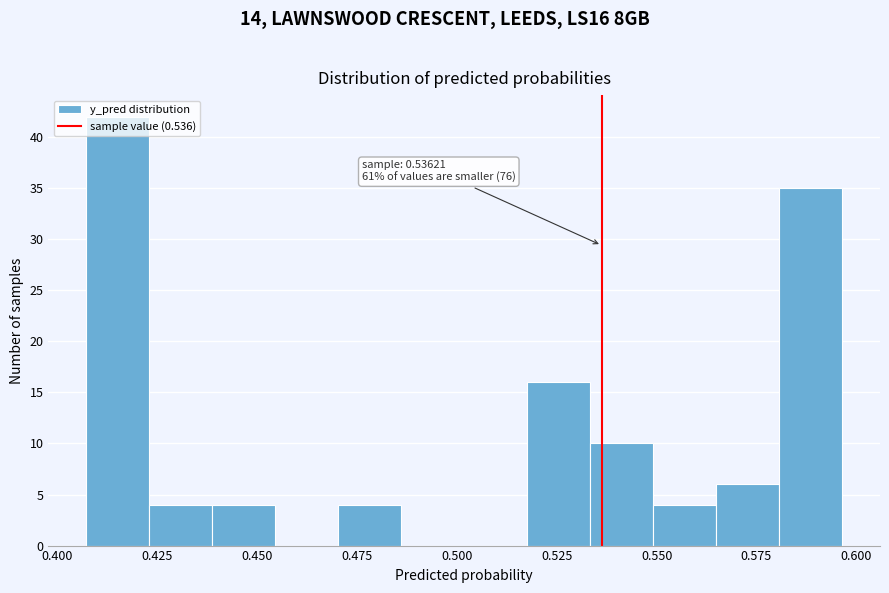

Read against the x-axis, roughly where is the centre of the tallest bar?

0.415